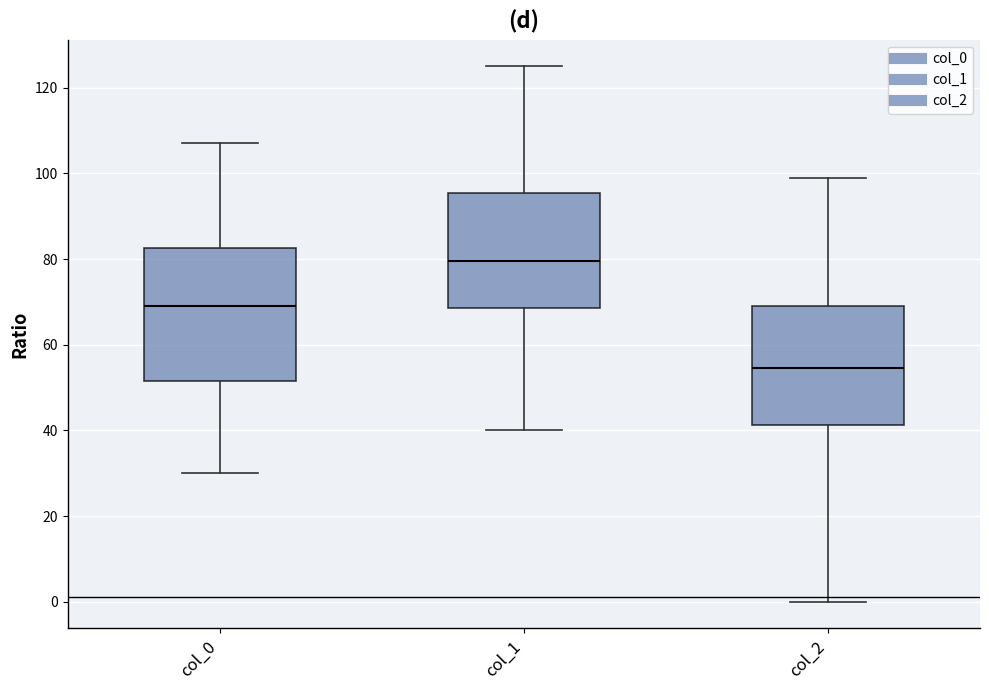

Which box is the tallest, from its lower edge to its upper edge?

col_0